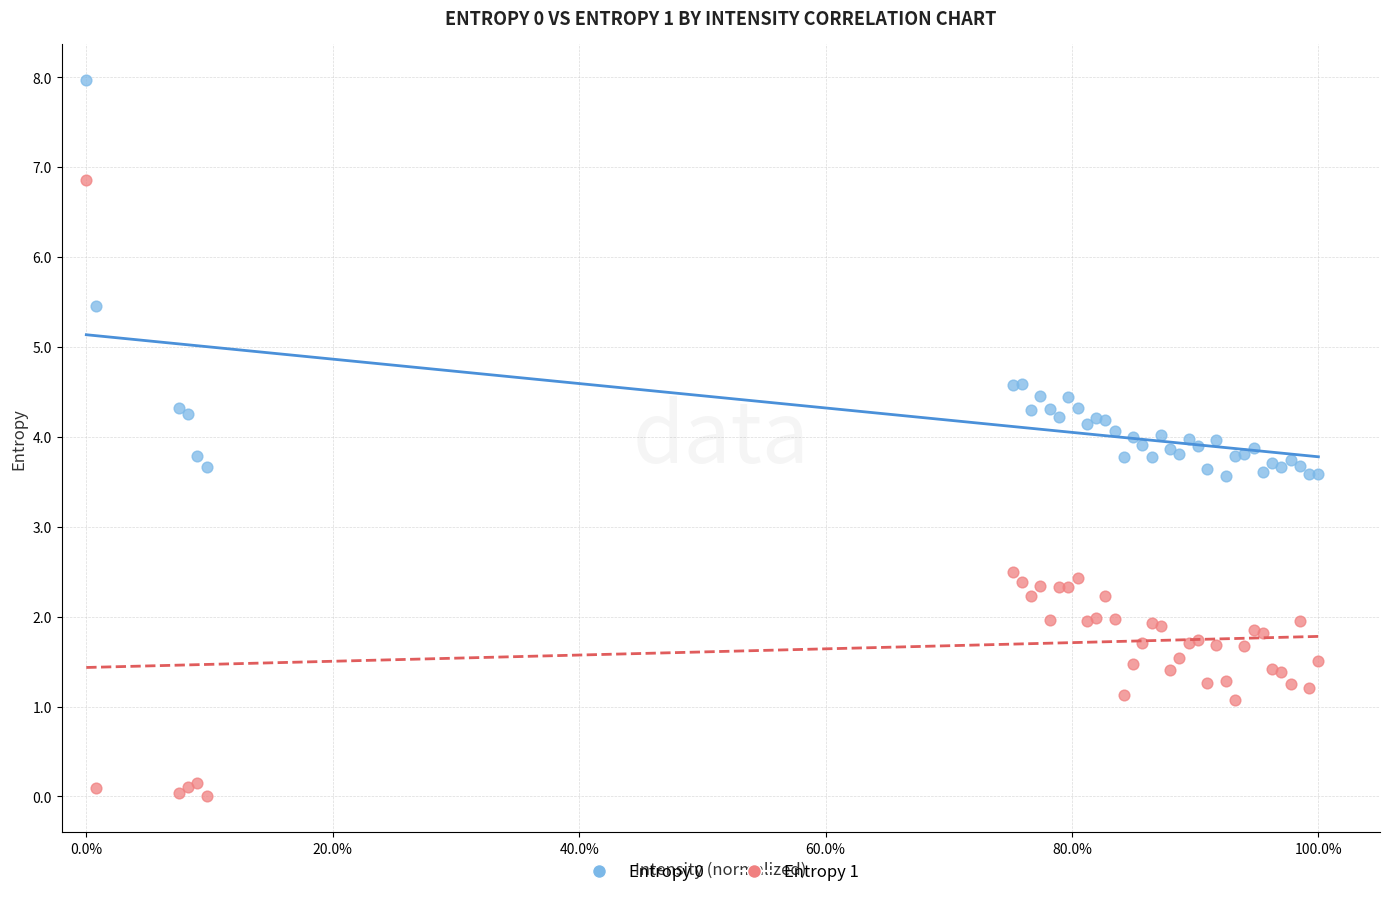

What is the X range (max minus min) for the scatter plot?

1.0